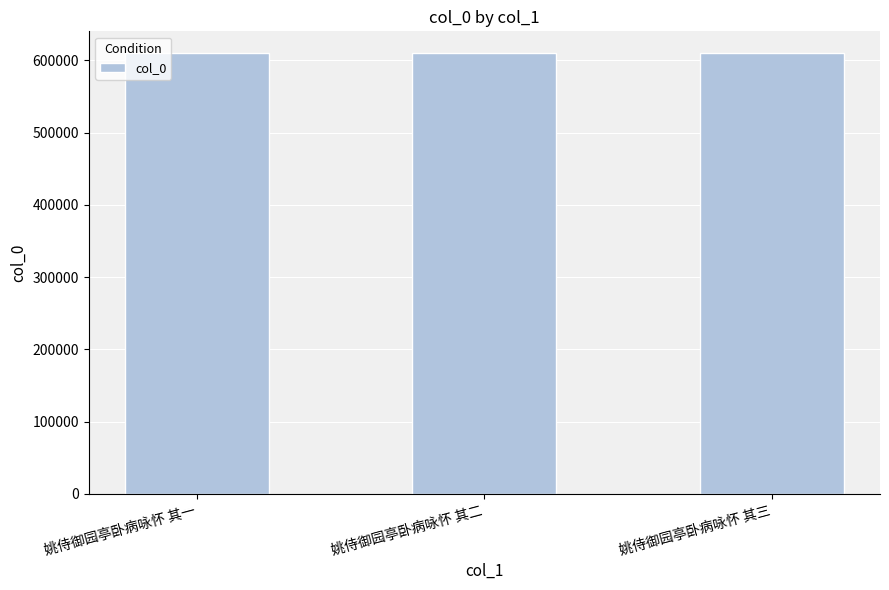

What is the greatest value displayed?

609763